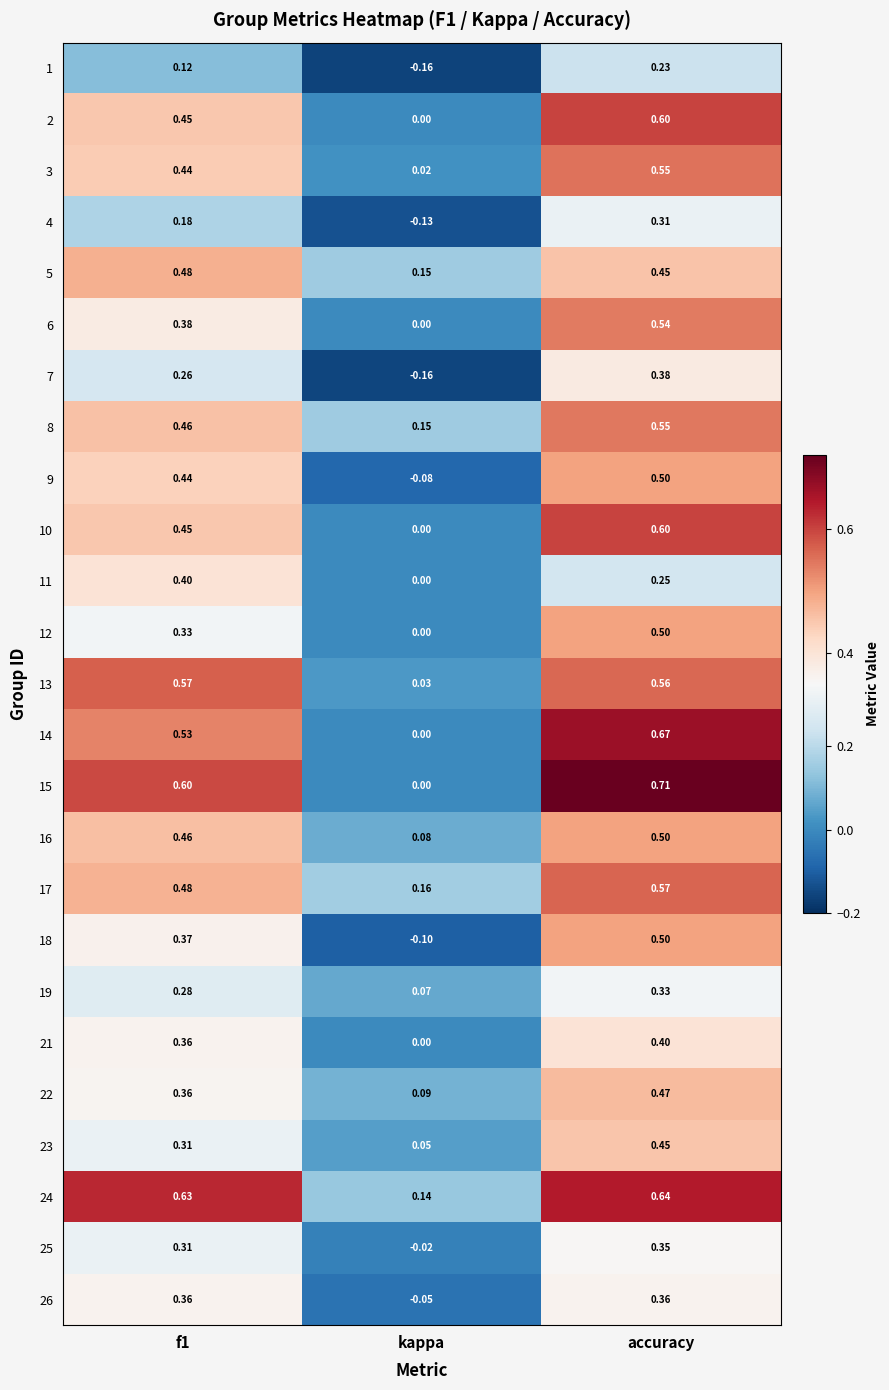

Which category has the highest value in the 4 series?

accuracy